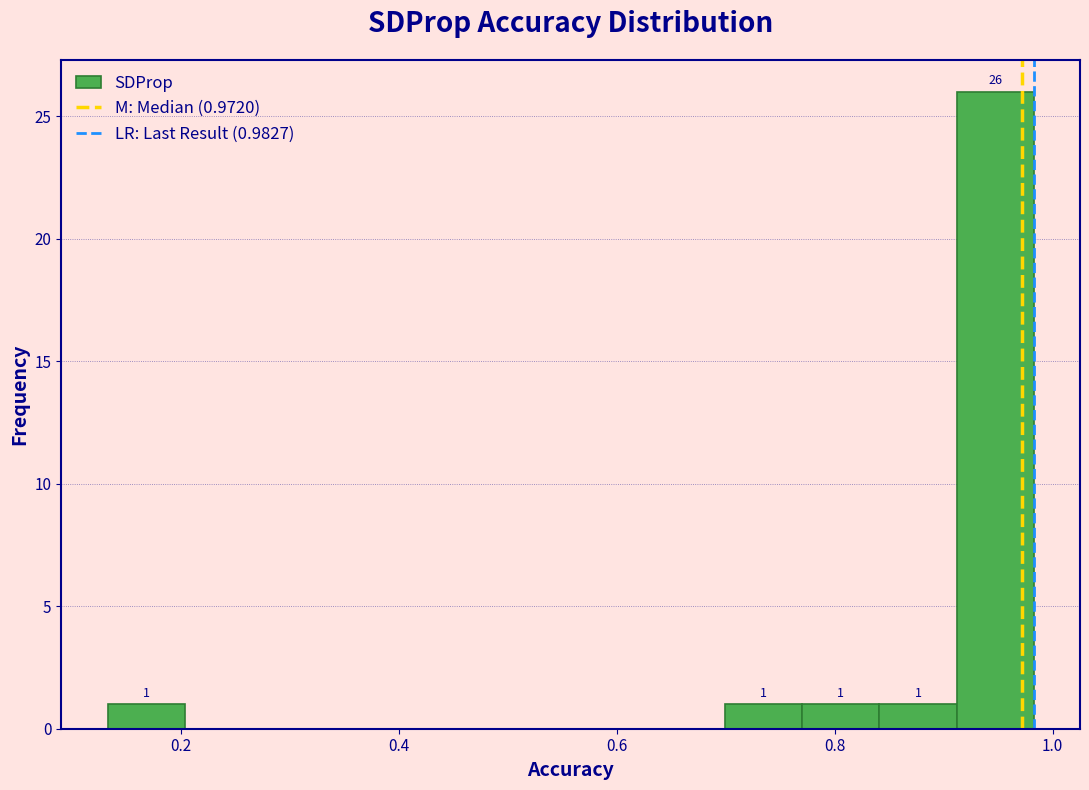

Read against the x-axis, roughly where is the centre of the tallest bar?

0.94